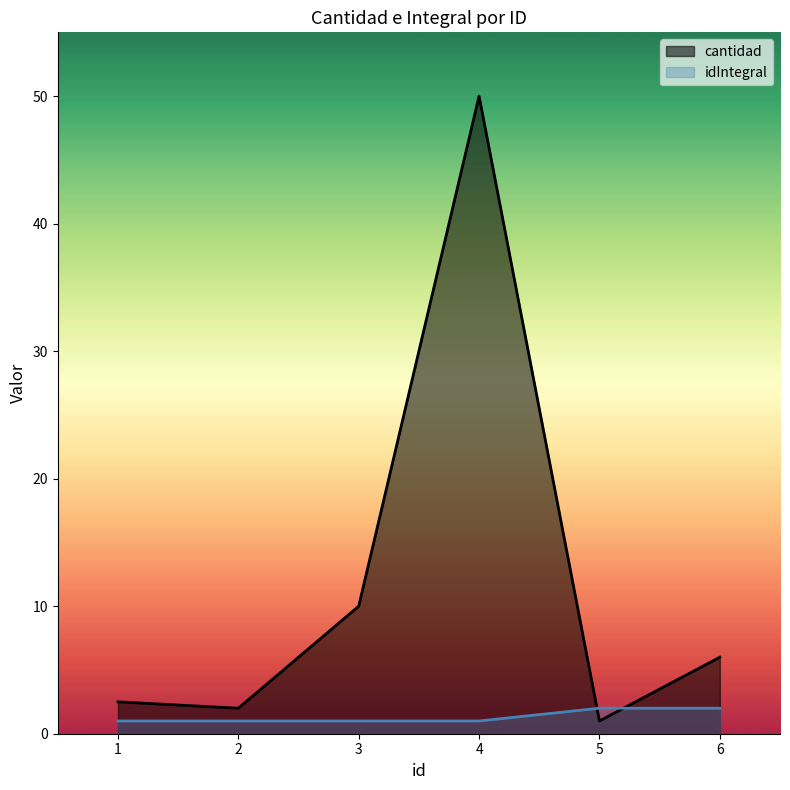

How many interior local valleys does the cantidad series have?

2